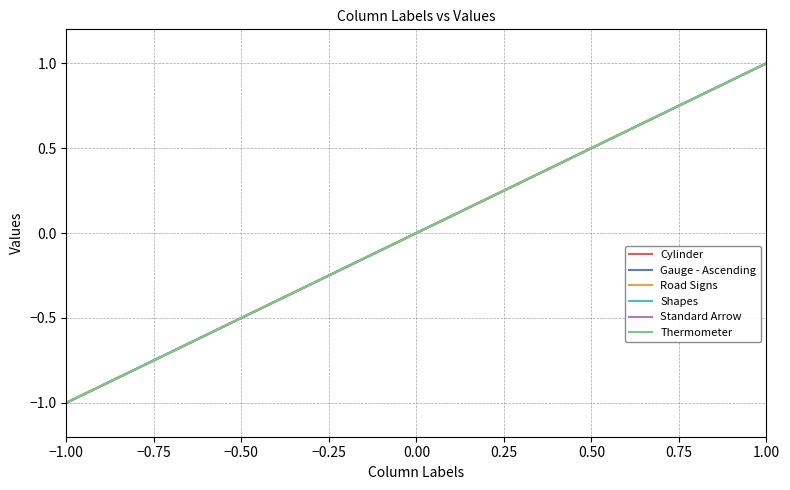

Is this an area chart (filled region under the line)?

No